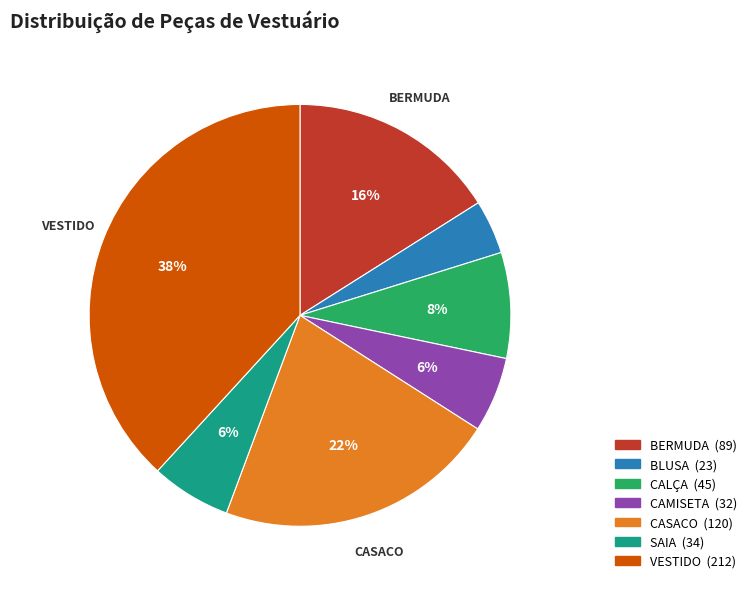

Is there a majority slice in this chart?

No